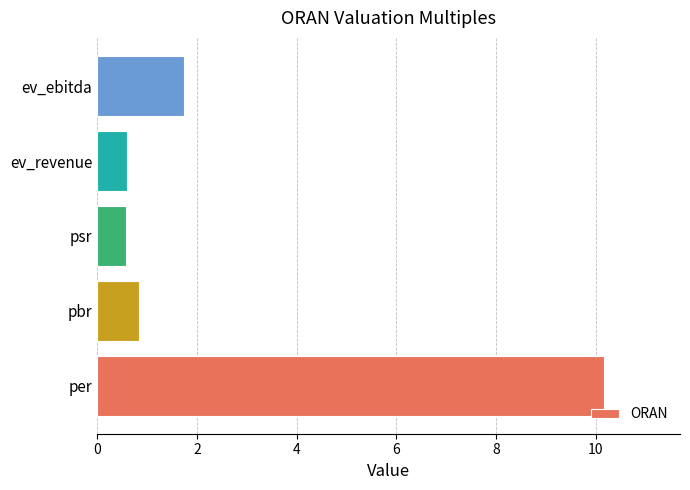

Reading top to bottom, extract all data points from this chart.

1.8	0.6	0.6	0.8	10.2